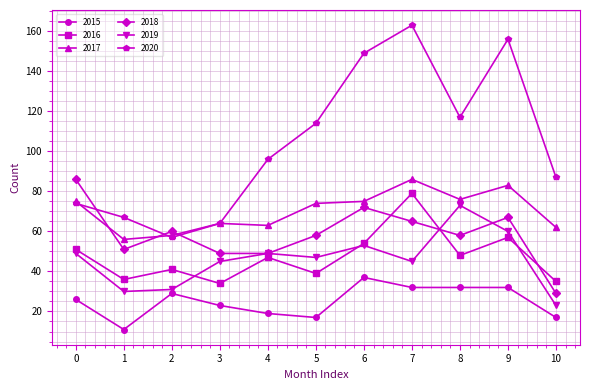

Which category has the lowest value across all series?

1